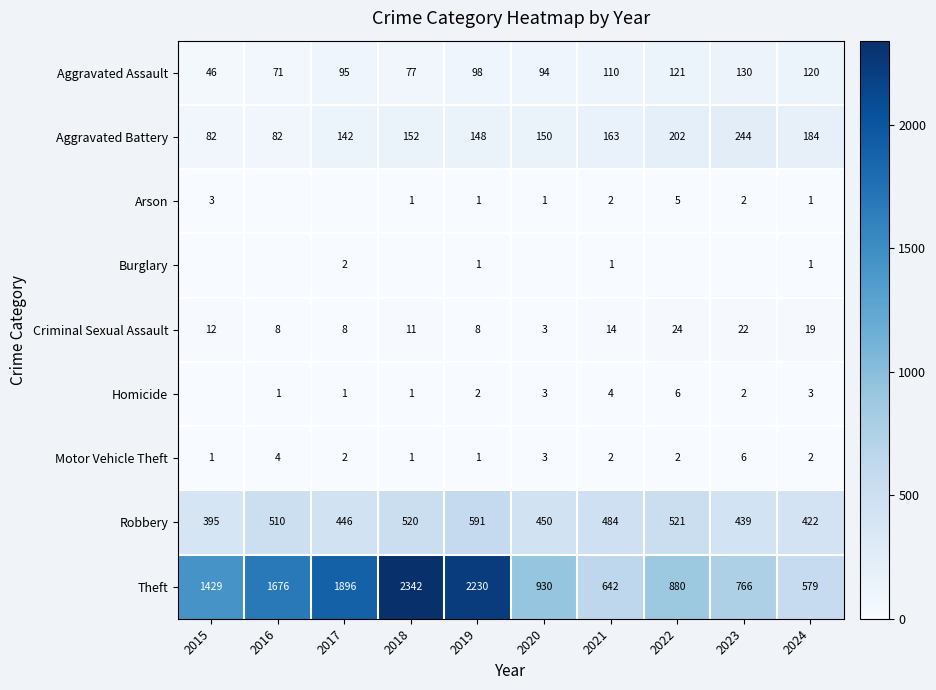

Count the number of data series in this chart.

9